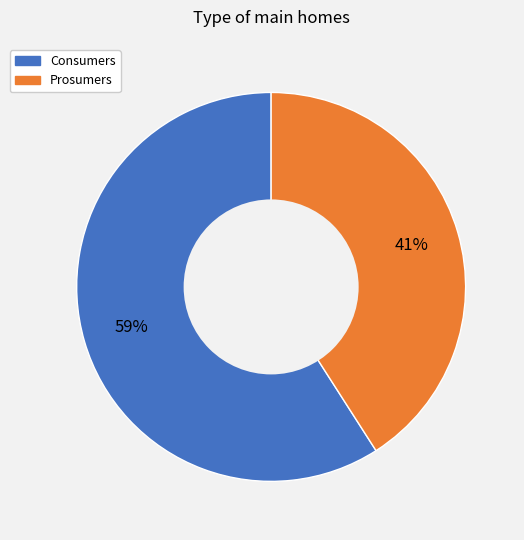

What is the largest slice in the pie chart?

Consumers